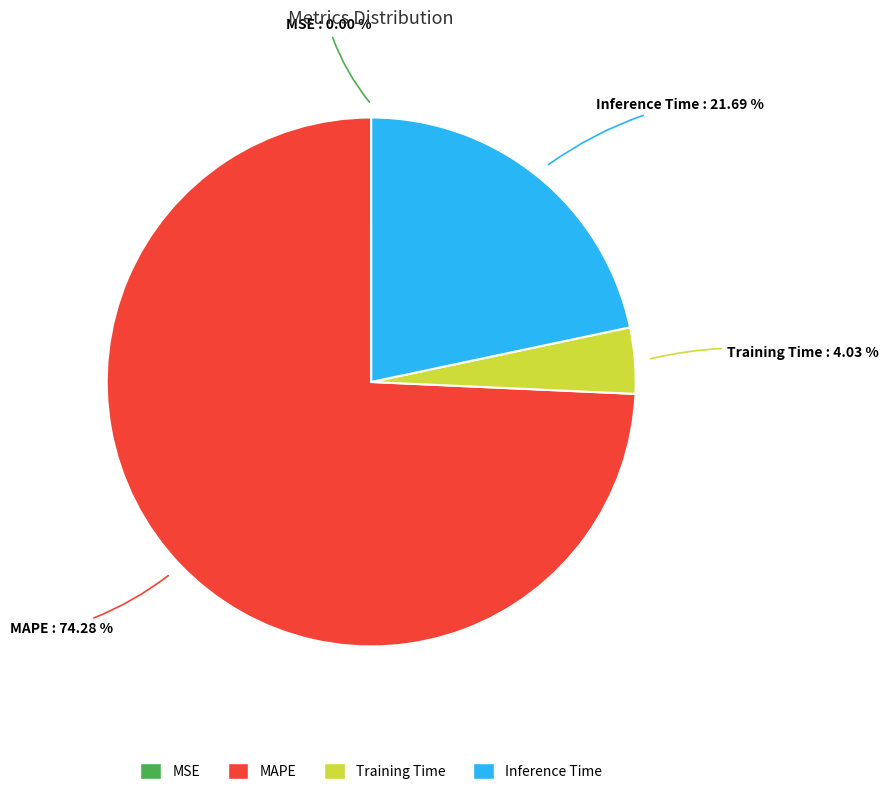

True or false: Training Time accounts for 17% of the total.

False